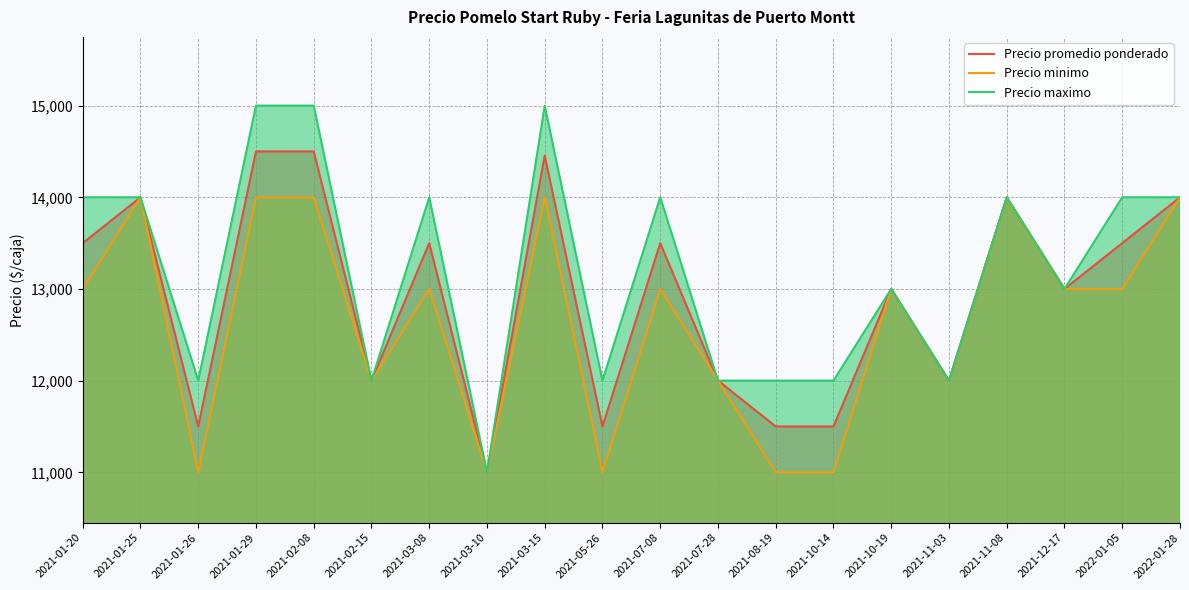

How many data points does each series have?

20